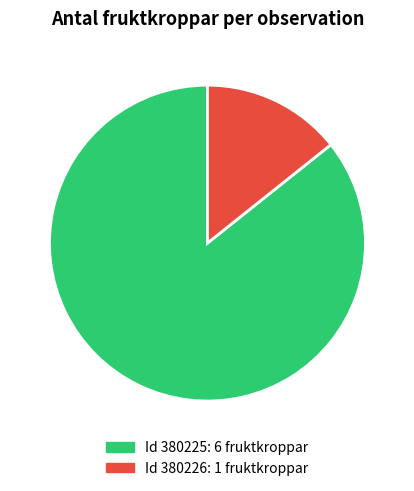

To the nearest percent, what portion does 380225 represent?

86%